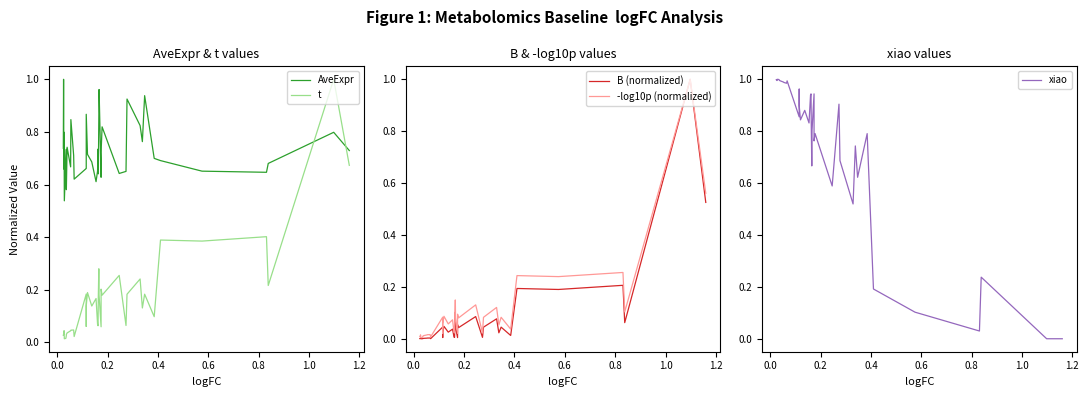

What is the difference between the highest and lowest values at 0.2?

0.6